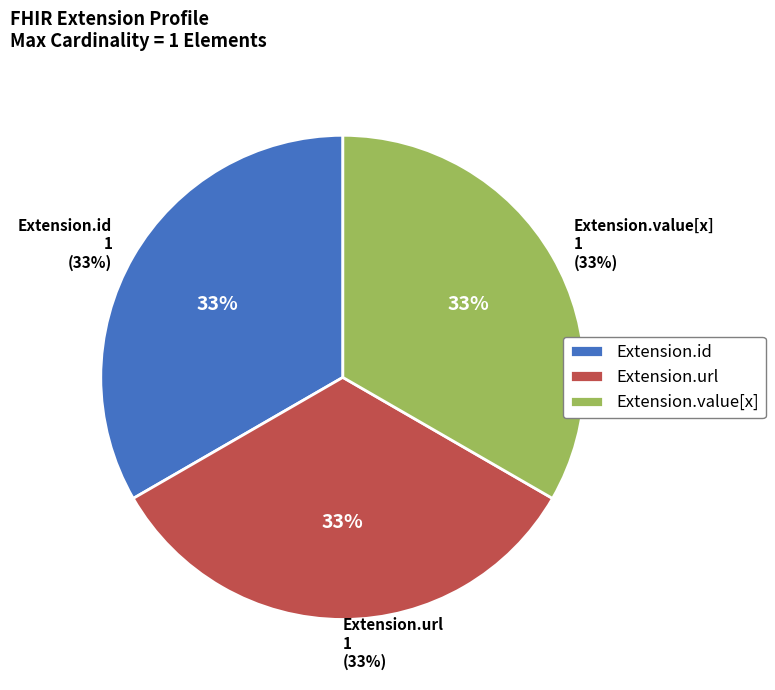

Is it true that Extension is 7% of the pie?

False